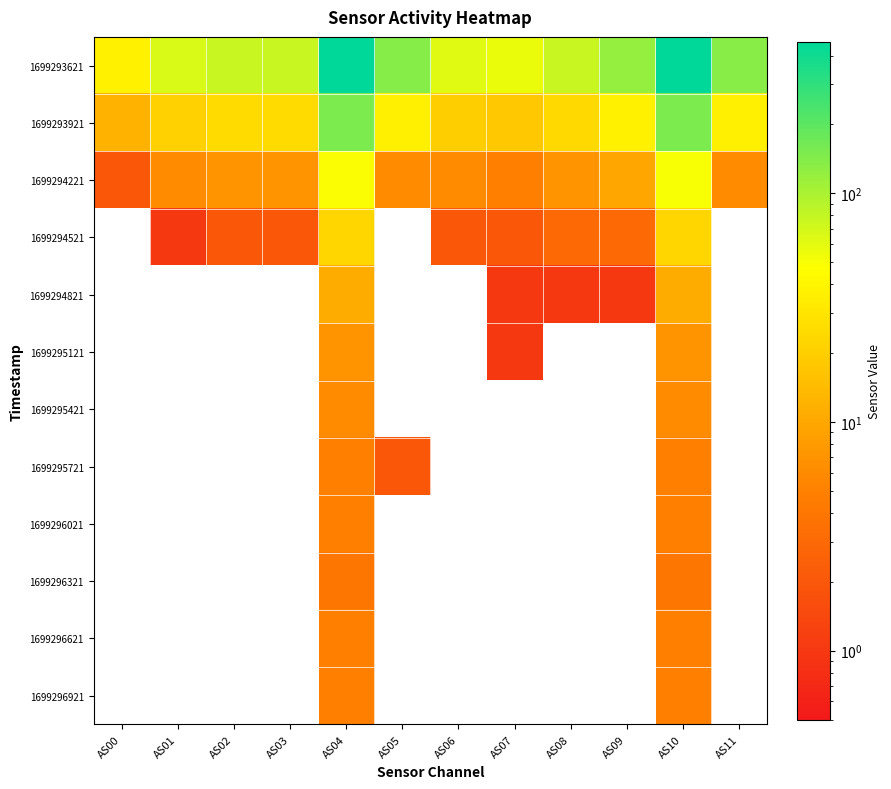

Reading left to right, what are all the values shown in this chart?

1699293621: AS00=37	AS01=66	AS02=77	AS03=78	AS04=460	AS05=138	AS06=62	AS07=56	AS08=78	AS09=120	AS10=460	AS11=136
1699293921: AS00=12	AS01=21	AS02=25	AS03=25	AS04=151	AS05=36	AS06=20	AS07=18	AS08=24	AS09=37	AS10=151	AS11=36
1699294221: AS00=2	AS01=6	AS02=7	AS03=7	AS04=49	AS05=6	AS06=6	AS07=5	AS08=7	AS09=10	AS10=50	AS11=6
1699294521: AS00=0	AS01=1	AS02=2	AS03=2	AS04=23	AS05=0	AS06=2	AS07=2	AS08=3	AS09=3	AS10=23	AS11=0
1699294821: AS00=0	AS01=0	AS02=0	AS03=0	AS04=11	AS05=0	AS06=0	AS07=1	AS08=1	AS09=1	AS10=11	AS11=0
1699295121: AS00=0	AS01=0	AS02=0	AS03=0	AS04=7	AS05=0	AS06=0	AS07=1	AS08=0	AS09=0	AS10=7	AS11=0
1699295421: AS00=0	AS01=0	AS02=0	AS03=0	AS04=6	AS05=0	AS06=0	AS07=0	AS08=0	AS09=0	AS10=6	AS11=0
1699295721: AS00=0	AS01=0	AS02=0	AS03=0	AS04=5	AS05=2	AS06=0	AS07=0	AS08=0	AS09=0	AS10=5	AS11=0
1699296021: AS00=0	AS01=0	AS02=0	AS03=0	AS04=5	AS05=0	AS06=0	AS07=0	AS08=0	AS09=0	AS10=5	AS11=0
1699296321: AS00=0	AS01=0	AS02=0	AS03=0	AS04=4	AS05=0	AS06=0	AS07=0	AS08=0	AS09=0	AS10=4	AS11=0
1699296621: AS00=0	AS01=0	AS02=0	AS03=0	AS04=5	AS05=0	AS06=0	AS07=0	AS08=0	AS09=0	AS10=5	AS11=0
1699296921: AS00=0	AS01=0	AS02=0	AS03=0	AS04=5	AS05=0	AS06=0	AS07=0	AS08=0	AS09=0	AS10=5	AS11=0